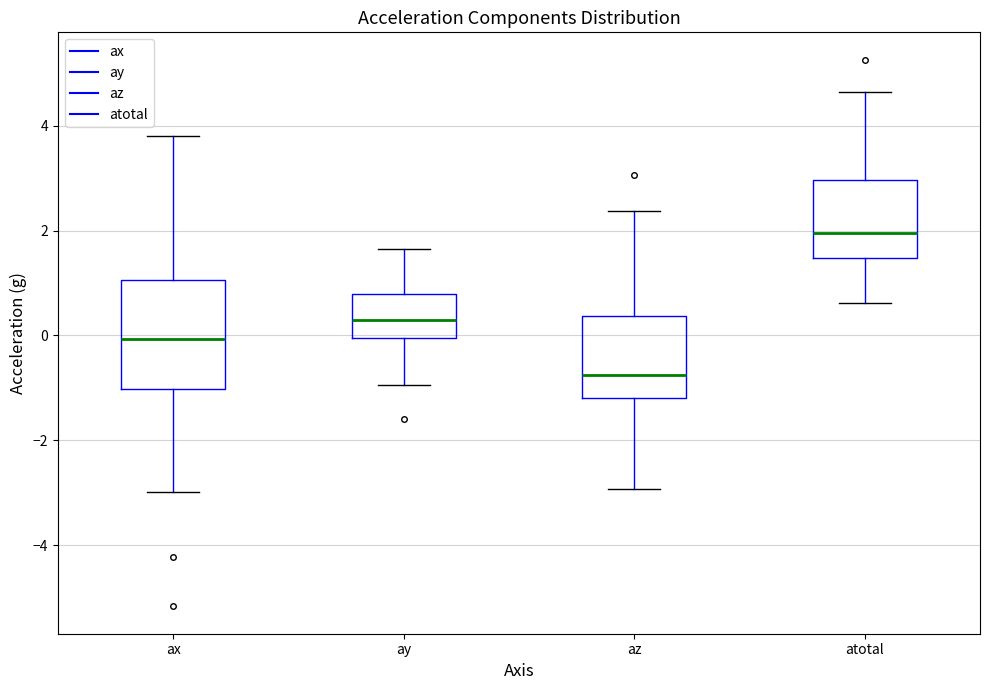

Reading left to right, read every box against the y-axis: the position of its median line, the range the box covers, and the ends of its whiskers. The values are not printed on the chart, so give them approximately, as read against the axis.

ax: median 0.0, box -1.0 to 1.0, whiskers -3.0 to 3.8
ay: median 0.2, box 0.0 to 0.8, whiskers -1.0 to 1.6
az: median -0.8, box -1.2 to 0.4, whiskers -3.0 to 2.4
atotal: median 2.0, box 1.4 to 3.0, whiskers 0.6 to 4.6